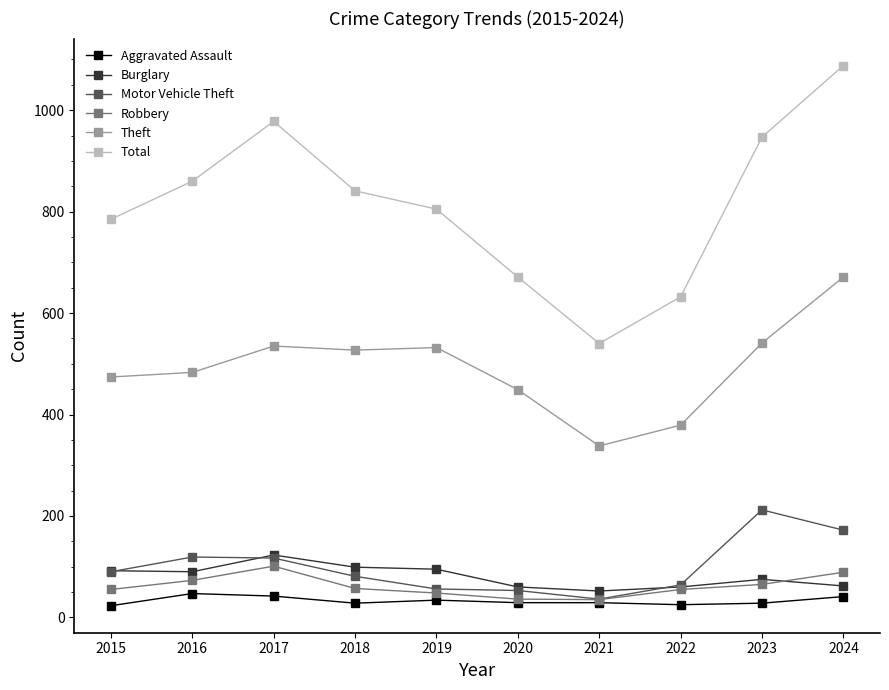

Rank the series by their maximum value, from highest to lowest.

Total, Theft, Motor Vehicle Theft, Burglary, Robbery, Aggravated Assault